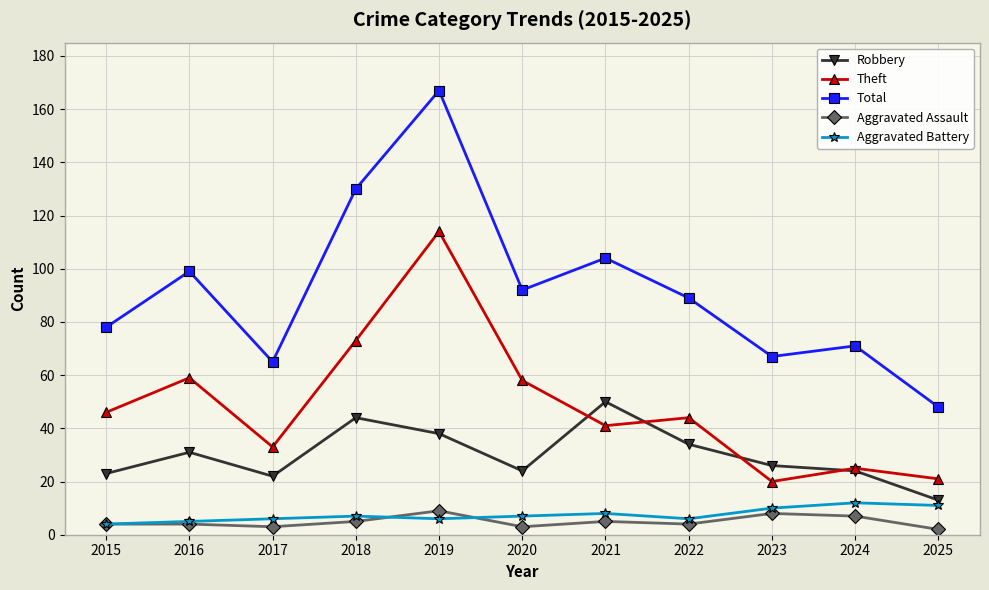

What is the sum of the Theft values at 2017 and 2021?

74